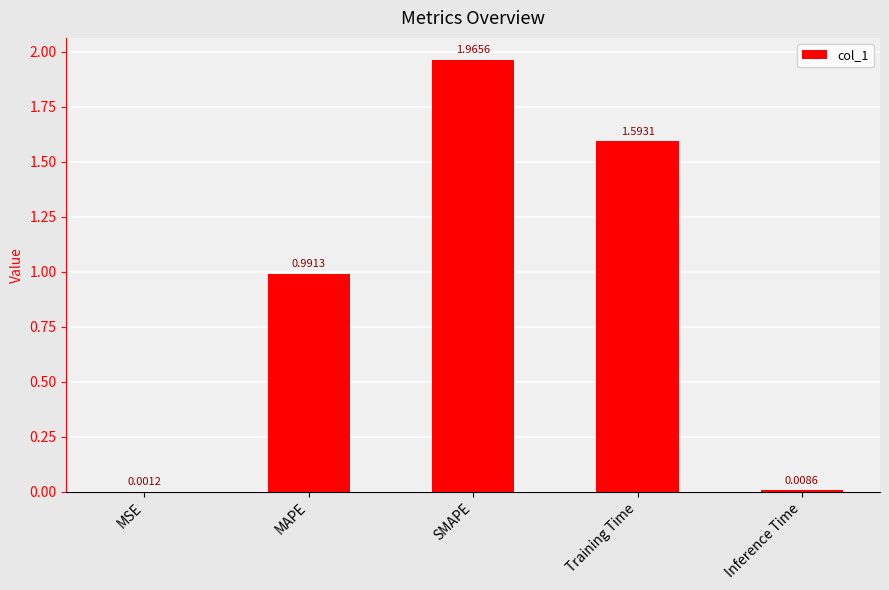

At which label is the value closest to 0?

MSE